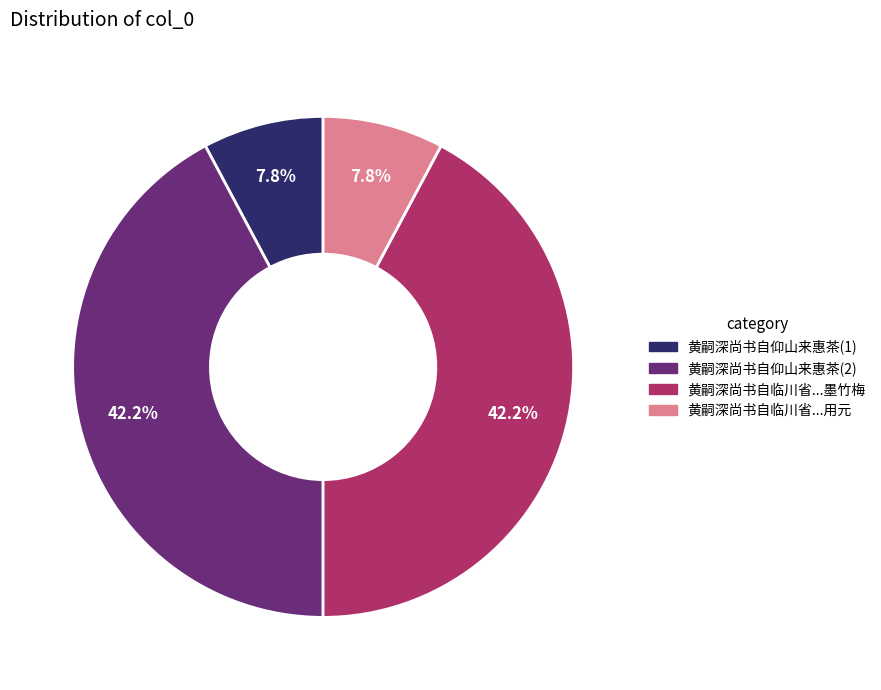

How many slices are in this pie chart?

4